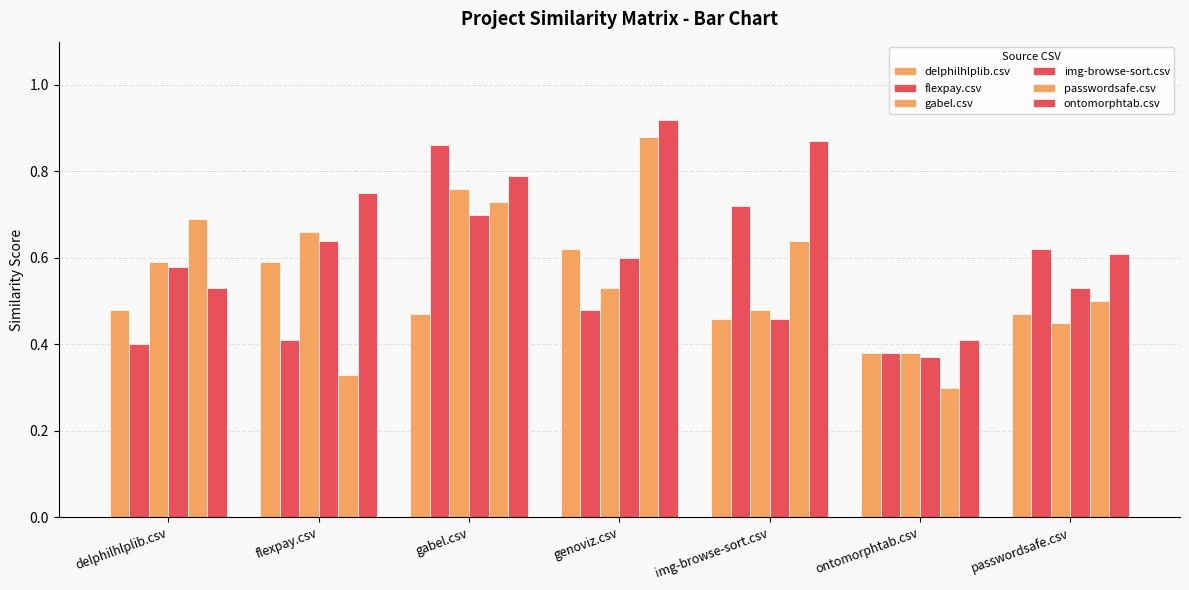

How many bars are there in each group?

6